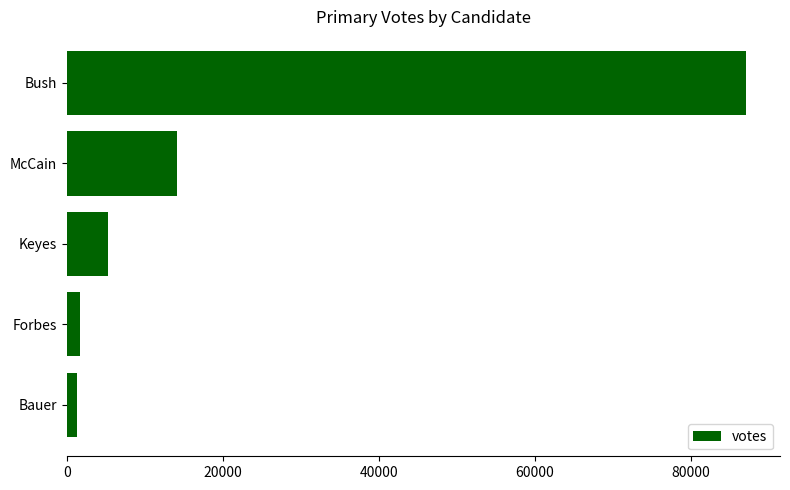

Where is the data nearest to the value 44170?

McCain